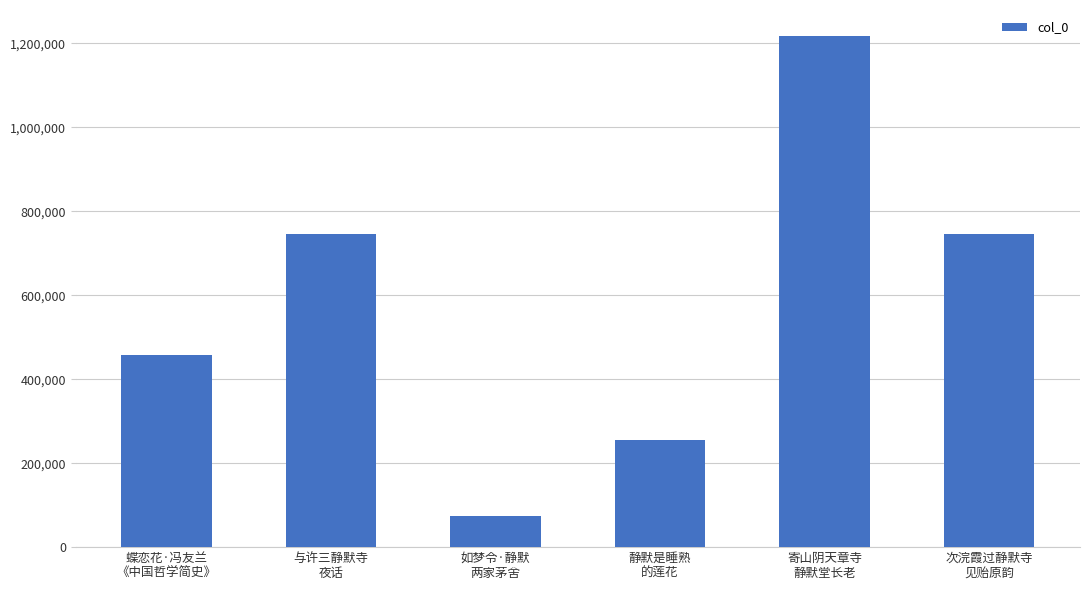

What is the difference between the second highest and minimum values?

672667